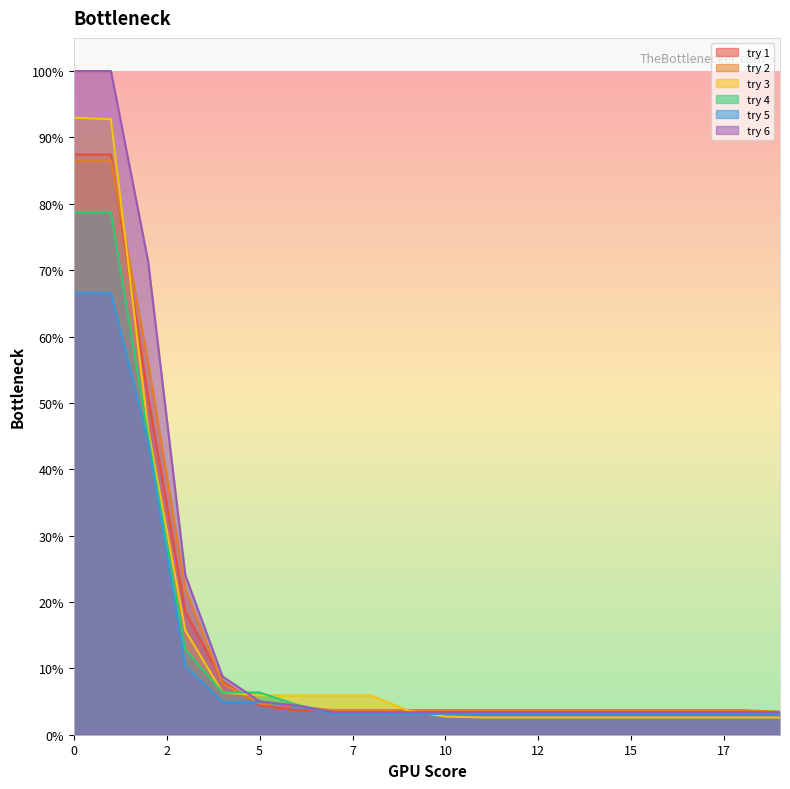

Reading right to left, extract all data points from this chart.

try 1: 1405.7	1564.7	1564.7	1564.7	1564.7	1564.7	1564.7	1564.7	1564.7	1564.7	1564.7	1564.7	1564.7	1564.7	1899.8	3449.8	7943.6	21775.7	37410.8	37410.8
try 2: 1491.0	1579.5	1579.5	1579.5	1579.5	1579.5	1579.5	1579.5	1579.5	1579.5	1579.5	1579.5	1579.5	1813.0	2006.0	3314.5	9388.1	24023.6	37030.2	37030.2
try 3: 1111.5	1111.5	1111.5	1111.5	1111.5	1111.5	1111.5	1111.5	1111.5	1168.7	1546.1	2536.9	2536.9	2536.9	2536.9	2728.4	6716.6	19675.4	39687.8	39792.4
try 4: 1367.2	1367.2	1367.2	1367.2	1367.2	1367.2	1367.2	1367.2	1367.2	1367.2	1367.2	1367.2	1405.9	1933.4	2724.1	2724.1	5500.5	19233.0	33685.7	33685.7
try 5: 1345.7	1345.7	1345.7	1345.7	1345.7	1345.7	1345.7	1345.7	1345.7	1345.7	1345.7	1345.7	1345.7	1843.8	2122.4	2122.4	4429.2	18883.2	28502.9	28502.9
try 6: 1452.2	1452.2	1452.2	1452.2	1452.2	1452.2	1452.2	1452.2	1452.2	1452.2	1452.2	1452.2	1452.2	1885.2	2149.7	3765.3	10300.2	30529.6	42796.7	42796.7